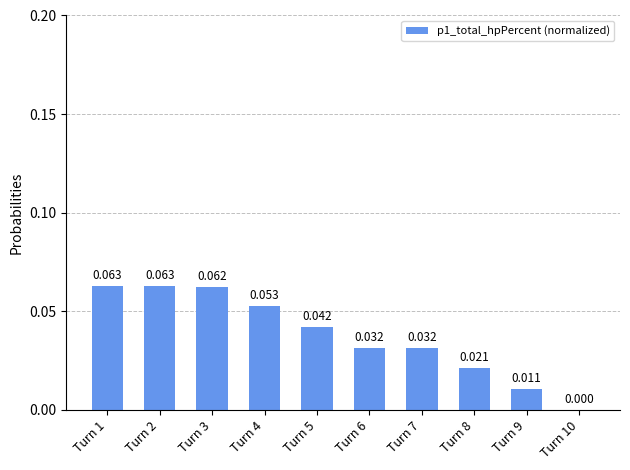

What is the difference between the second highest and second lowest values?

0.1